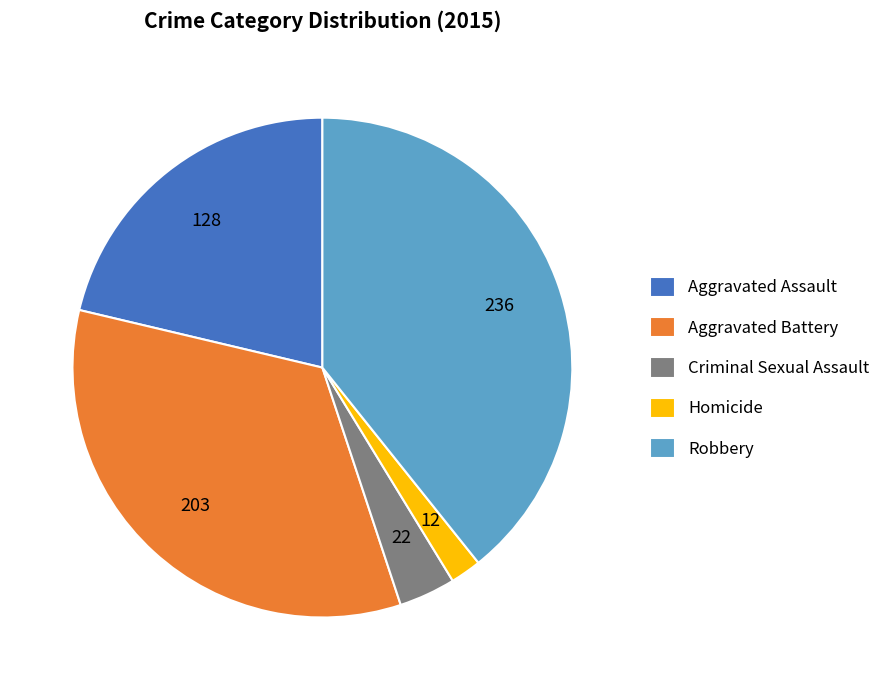

The Aggravated Battery slice represents 34% of the pie. True or false?

True